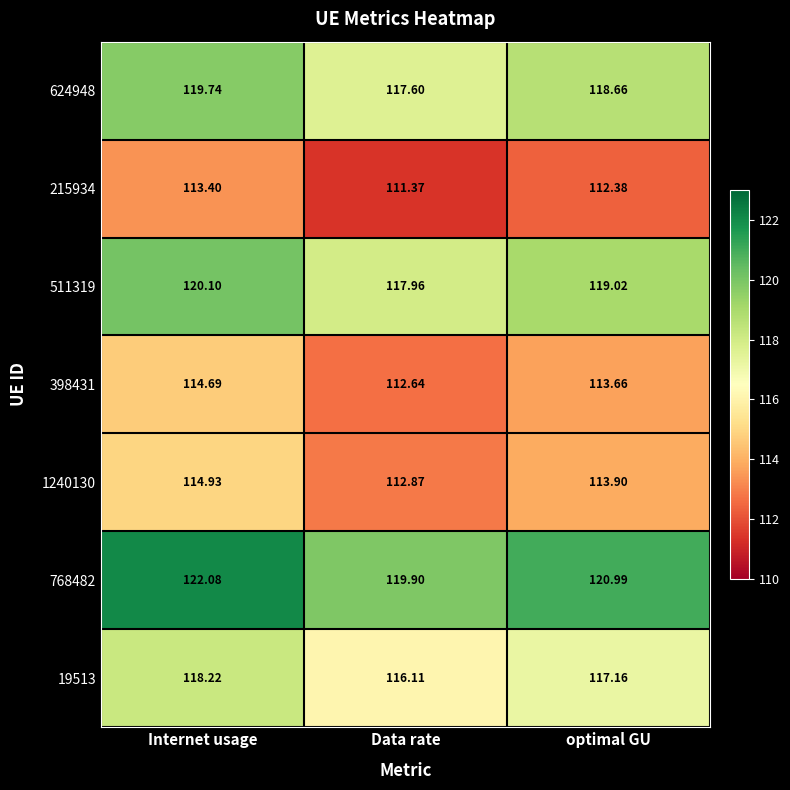

List the labels in order of 511319 value, largest first.

Internet usage, optimal GU, Data rate